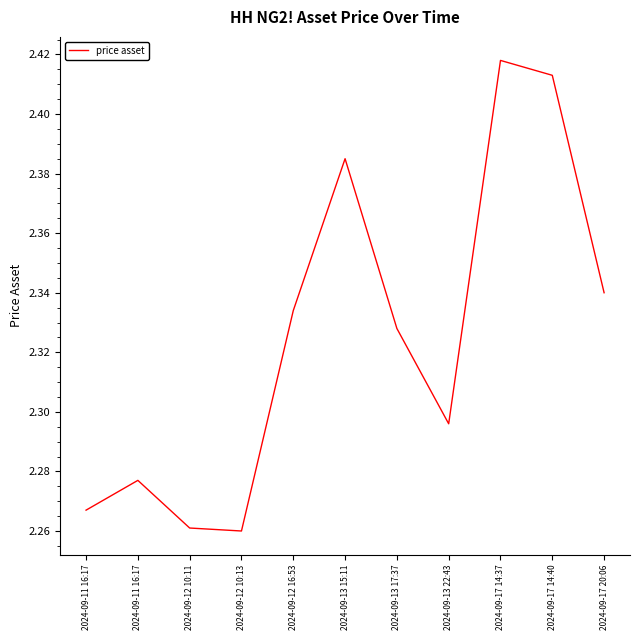

The chart shows a value of 4.1 at 2024-09-13 15:11. True or false?

False